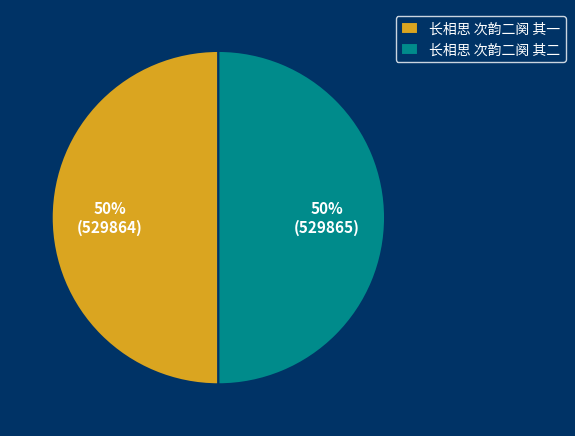

Approximately how many times larger is the value at 长相思 次韵二阕 其一 compared to 长相思 次韵二阕 其二?

1.0